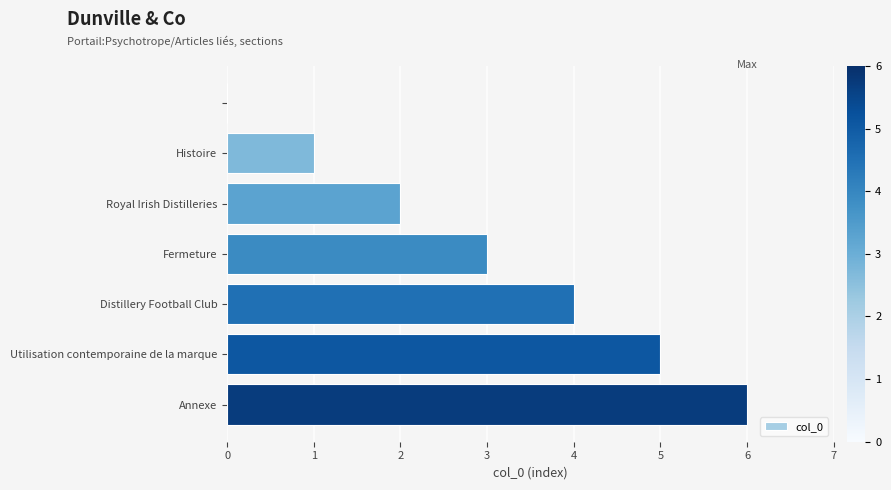

What is the greatest value displayed?

6